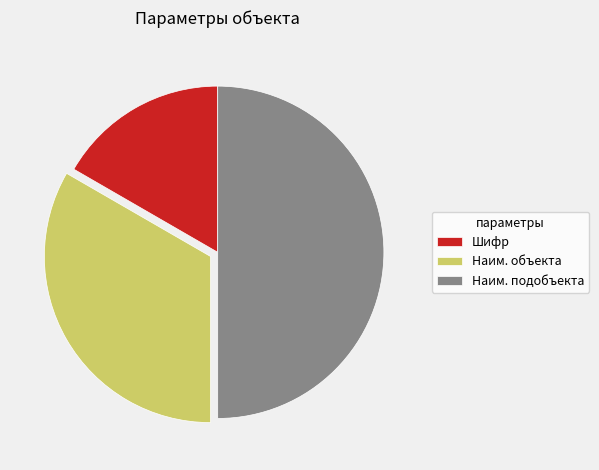

Which has a higher value, Наим. подобъекта or Шифр?

Наим. подобъекта